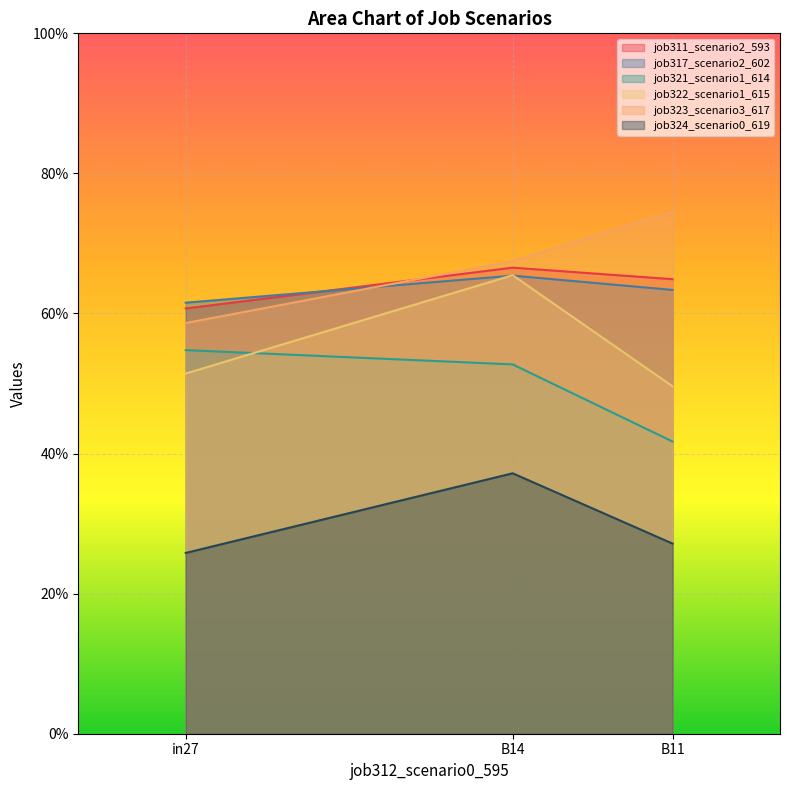

Which series has the largest total across all categories?

job323_scenario3_617